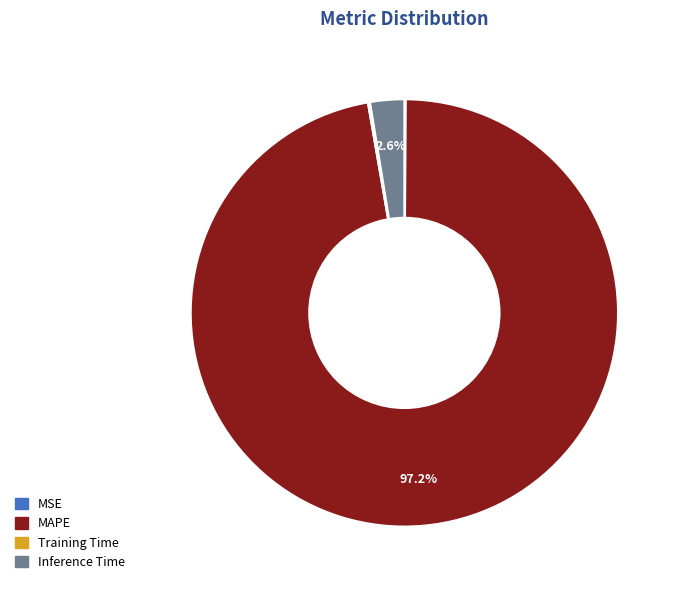

Does Inference Time represent more than half of the total?

No